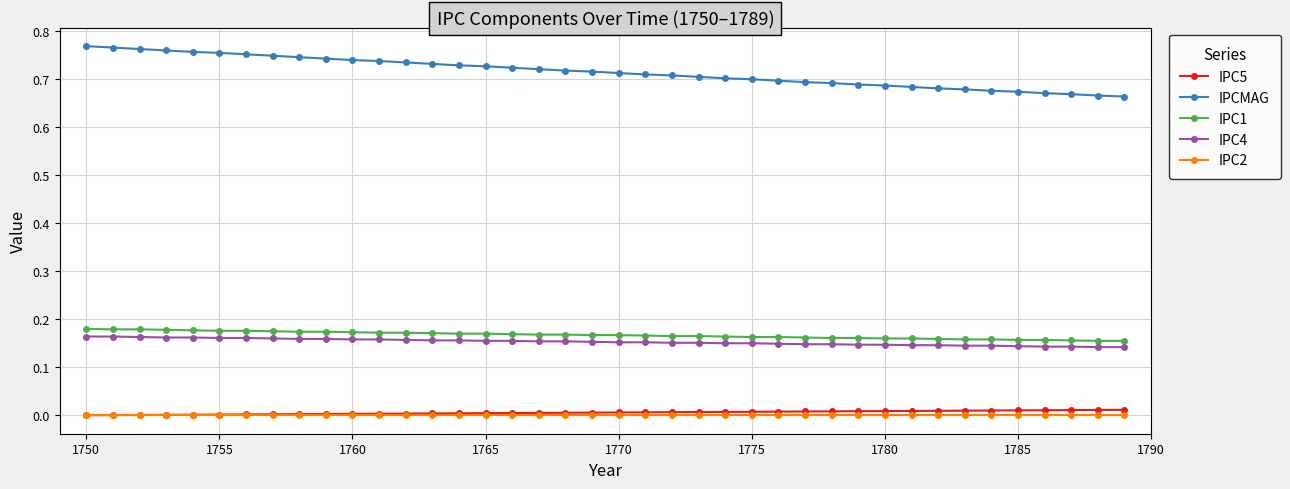

How many lines are shown in the chart?

5